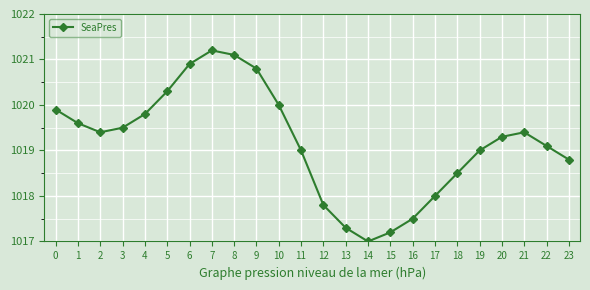

What is the maximum value shown in the chart?

1021.2